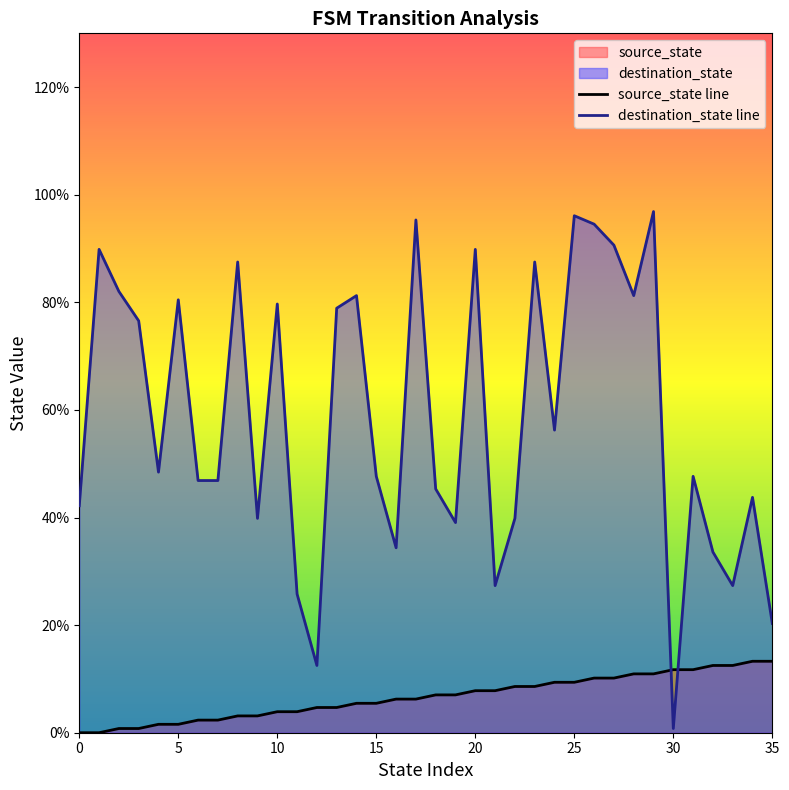

At which label is destination_state line closest to 48?

15